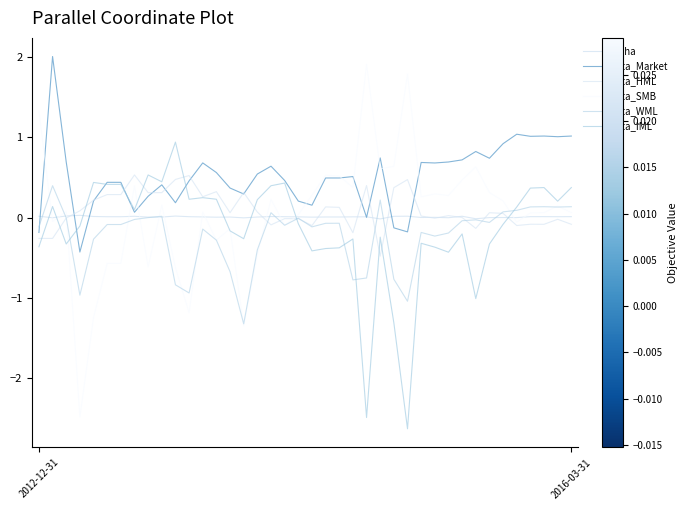

How many positive values does the beta_IML series have?

19